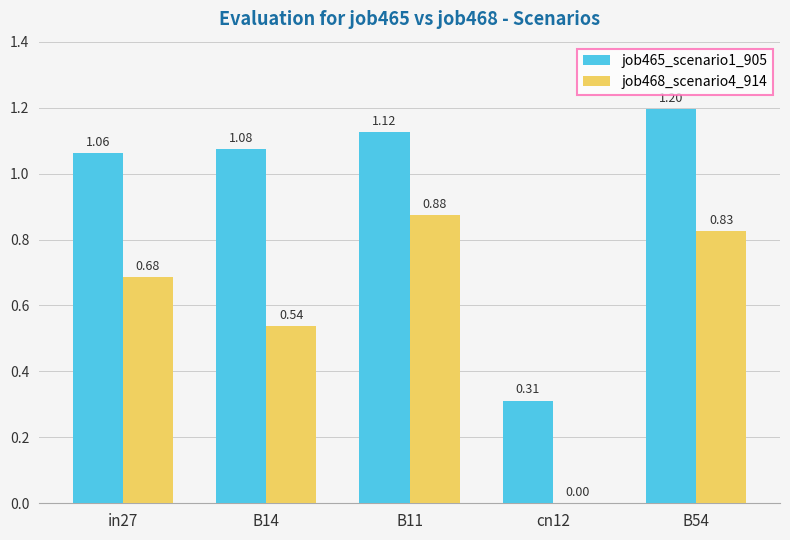

What is the sum of all job465_scenario1_905 values?

4.8